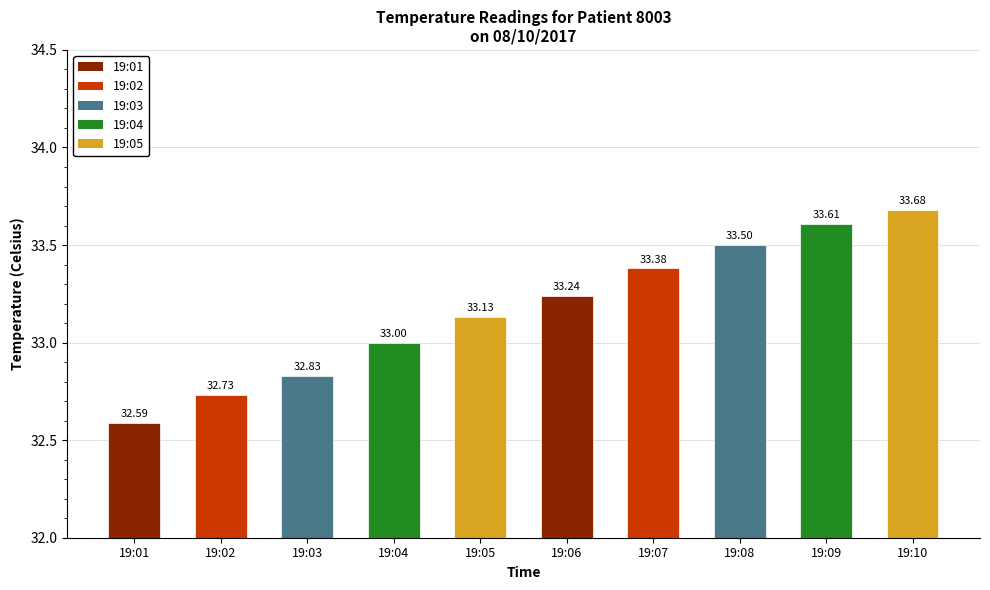

What is the greatest value displayed?

33.7